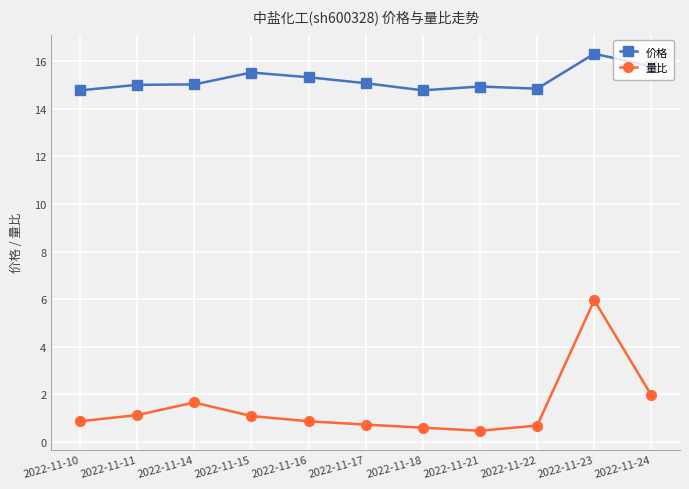

What is the sum of all 量比 values?

15.9